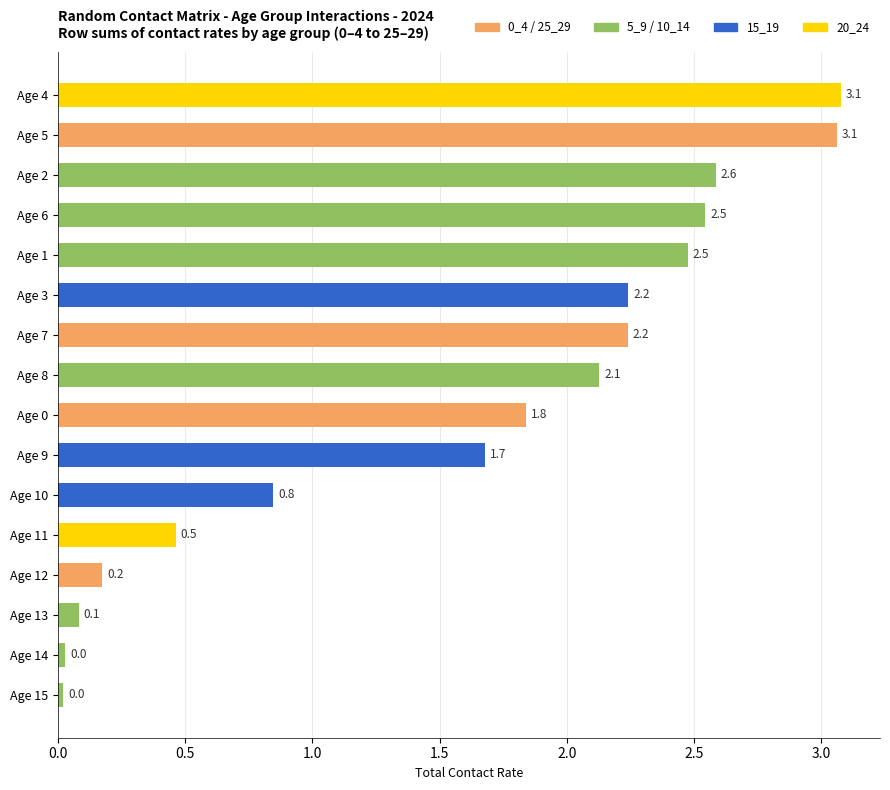

Which has a higher value, Age 3 or Age 0?

Age 3